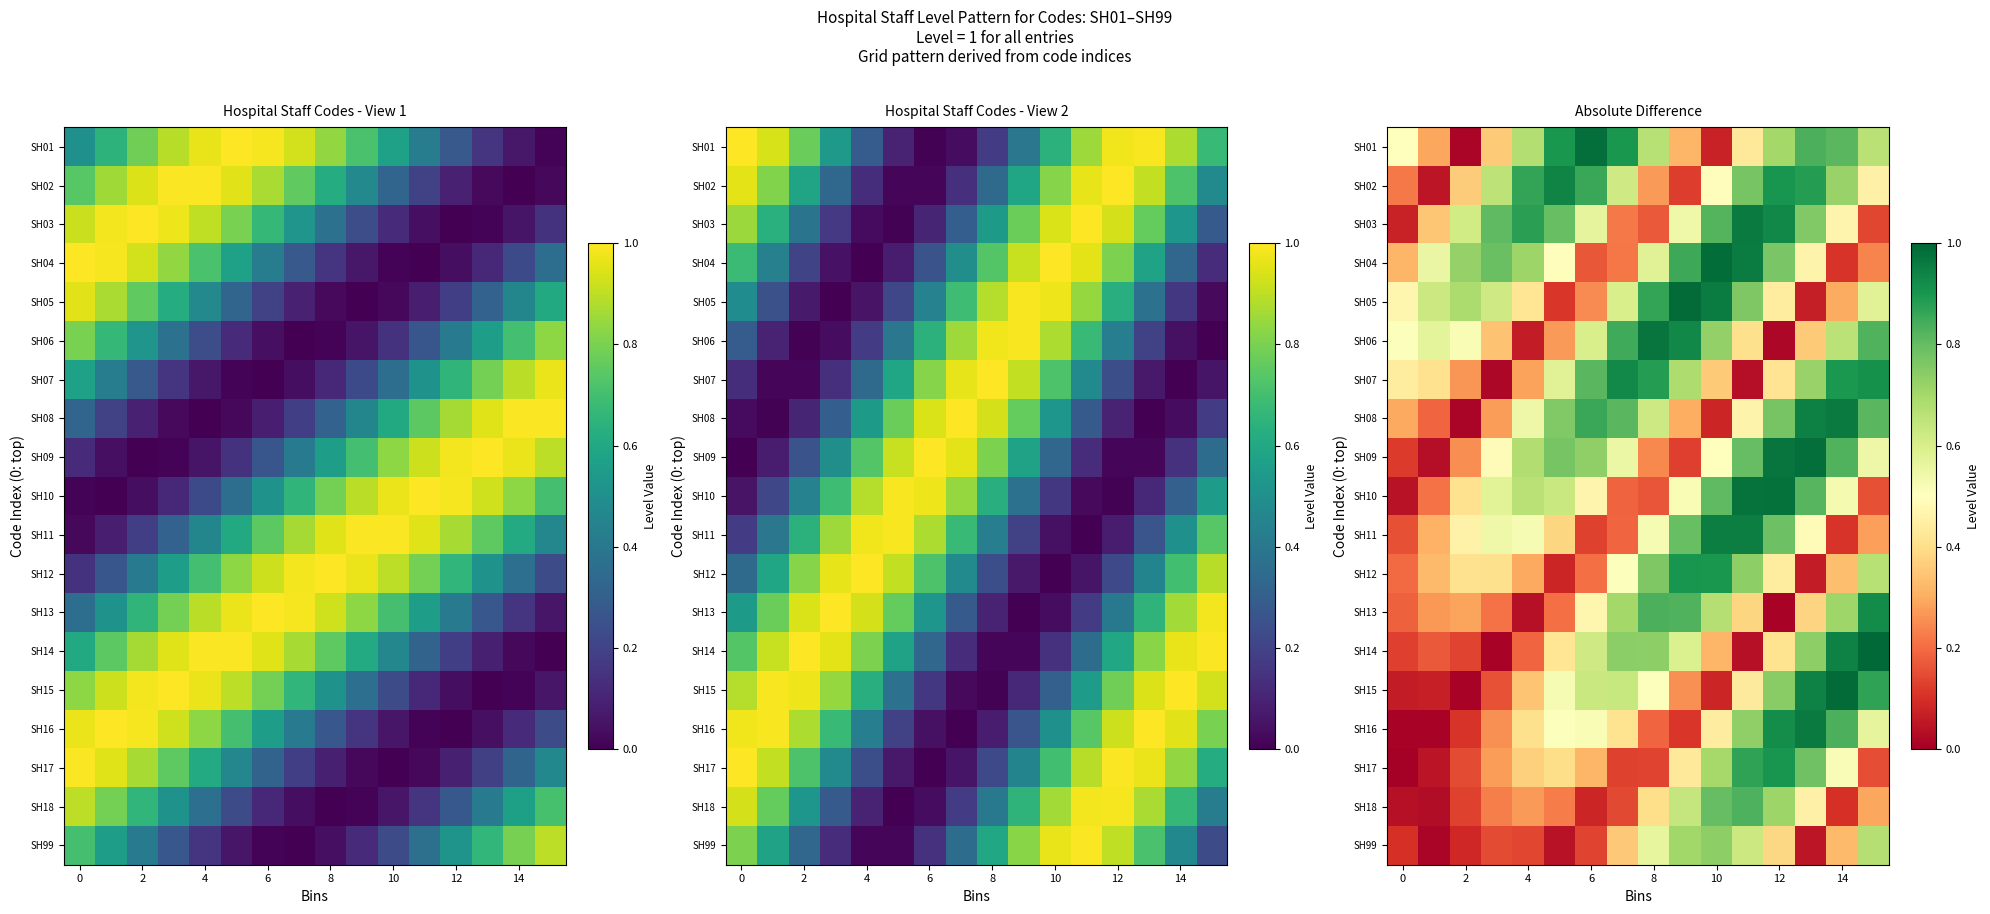

What is the total value across all series at 0?

3.9